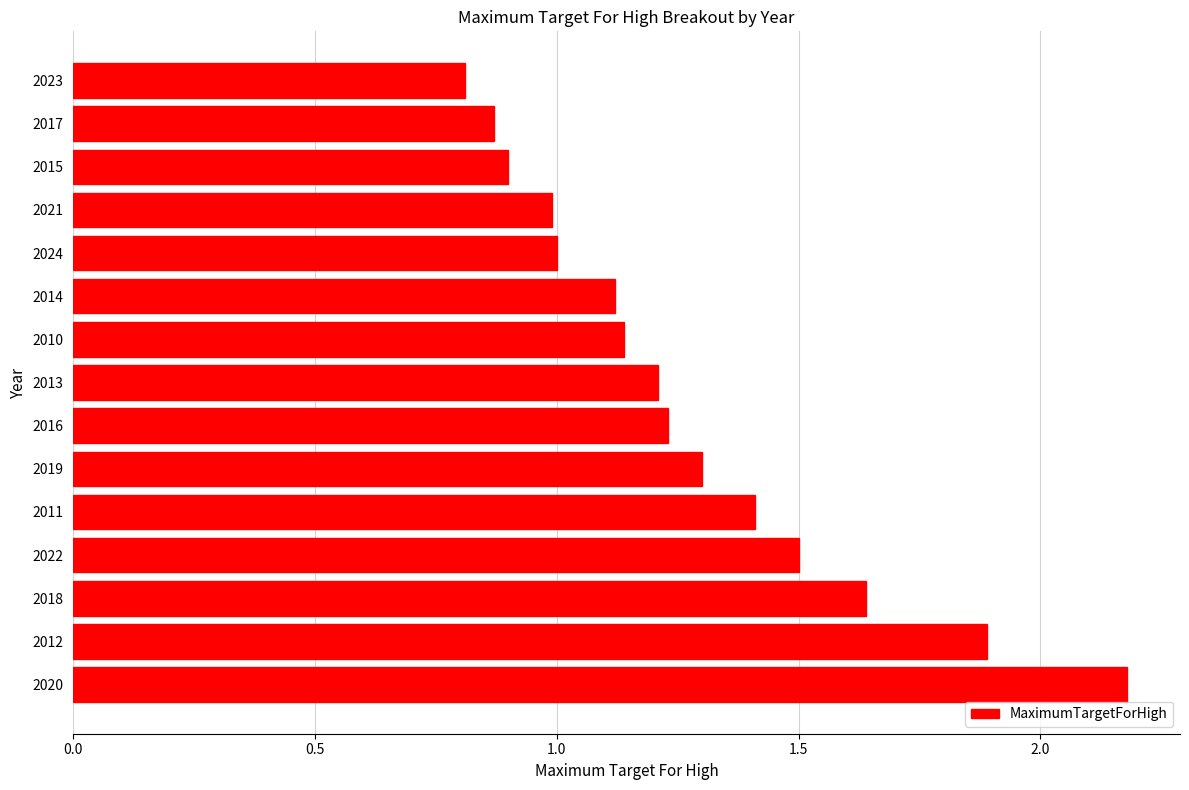

What is the maximum value shown in the chart?

2.2